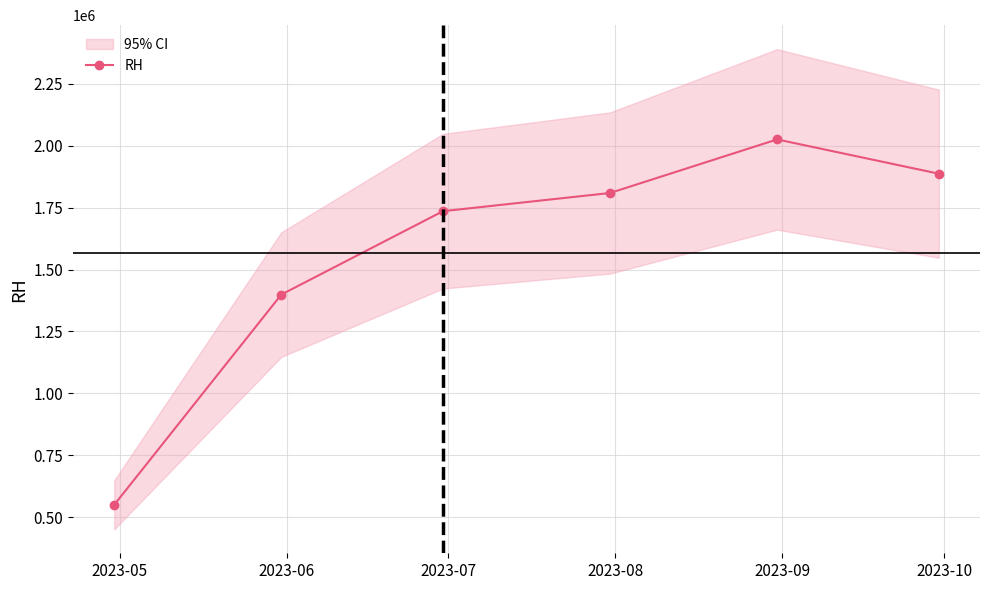

What is the maximum value shown in the chart?

2026000